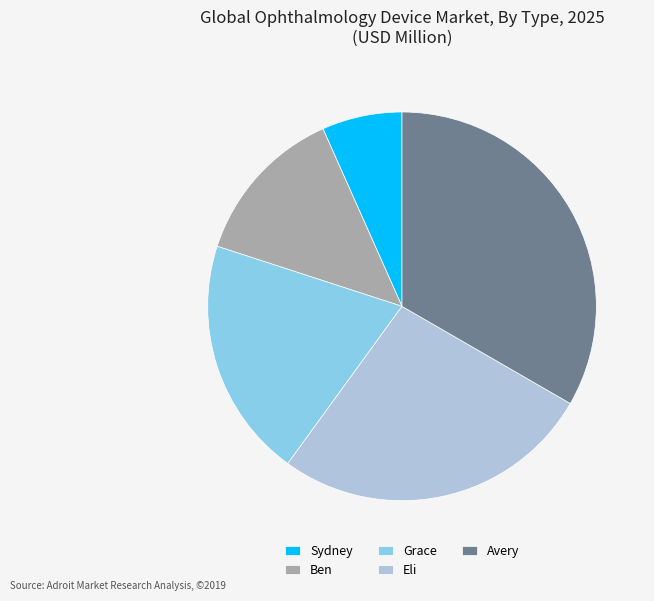

Rank the categories by value from highest to lowest.

Avery, Eli, Grace, Ben, Sydney